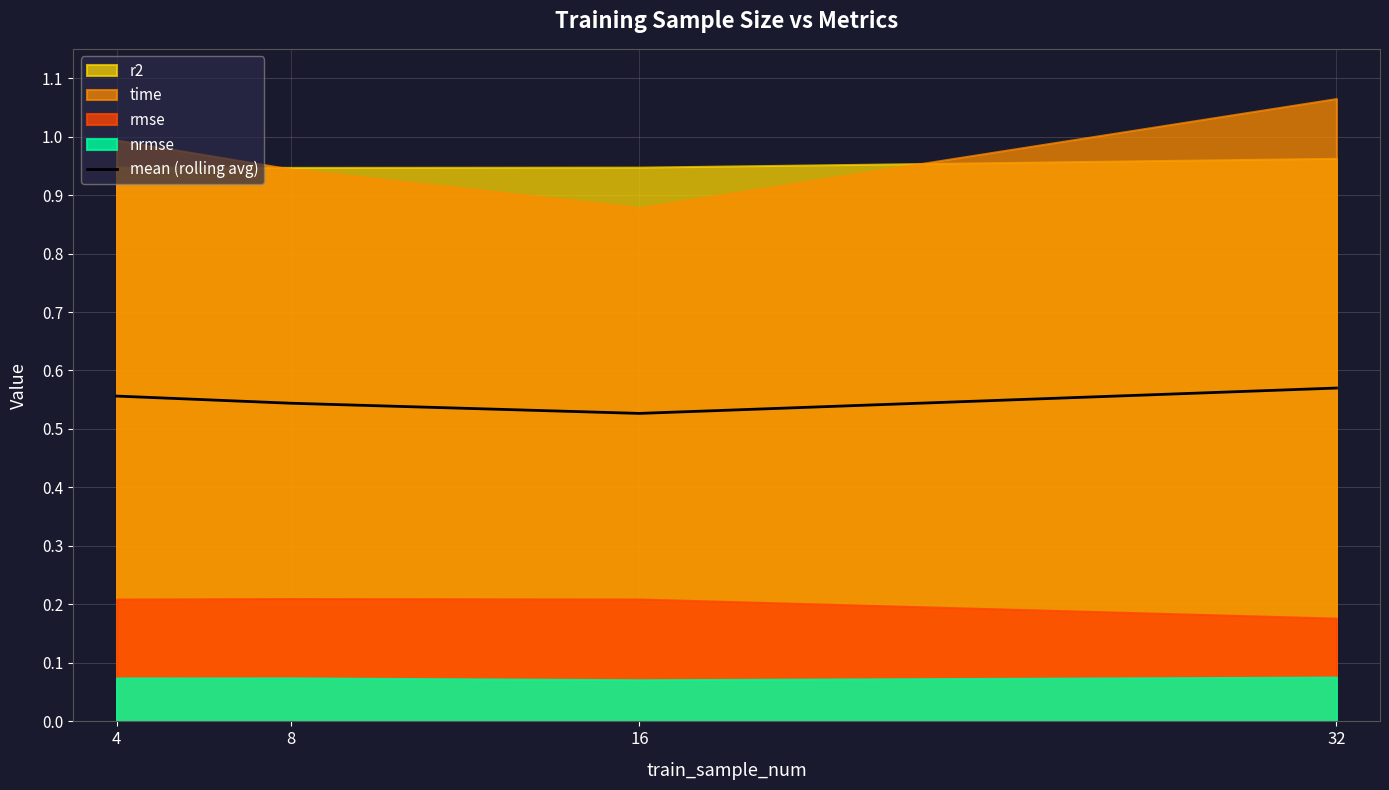

The value at 8 is 0.5. True or false?

True